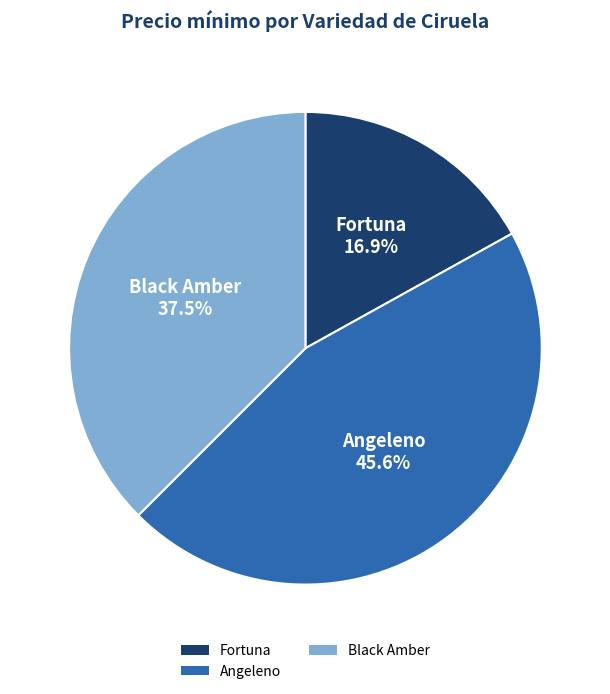

What is the ratio of the value at Black Amber to the value at Fortuna?

2.2